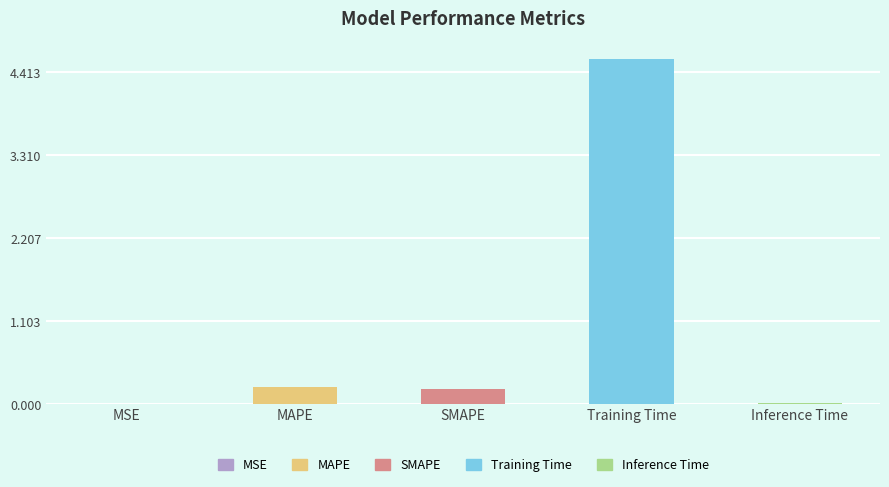

What is the difference between the values at SMAPE and Training Time?

4.4